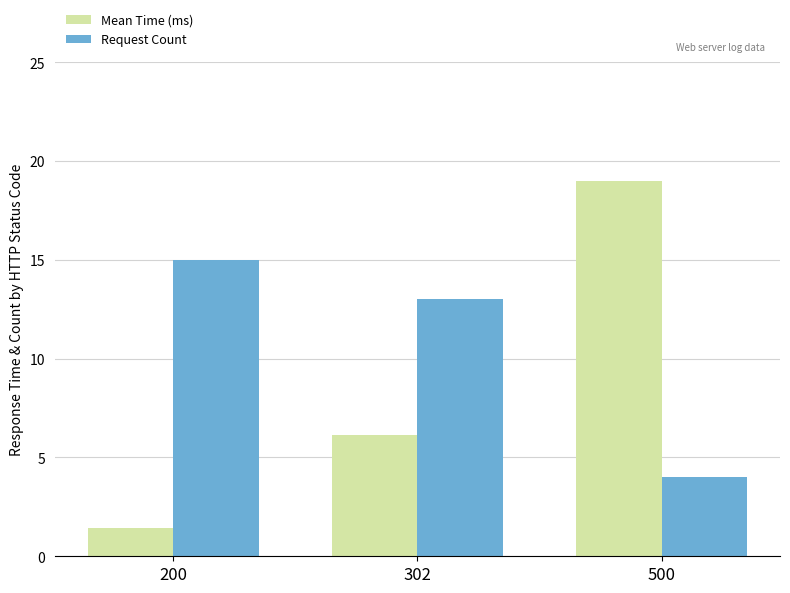

The Request Count series shows 9.1 at 200. True or false?

False